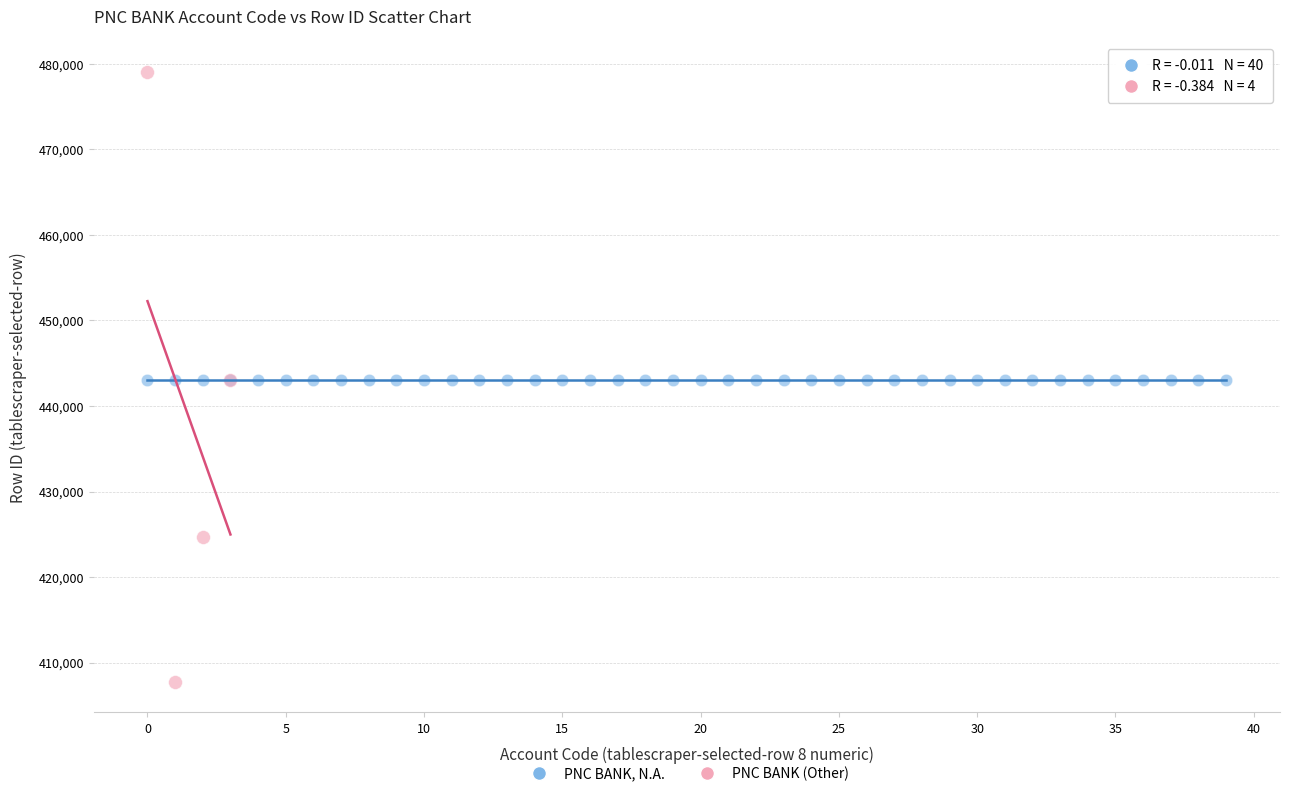

Which series has the largest Y range (max minus min)?

PNC BANK (Other)